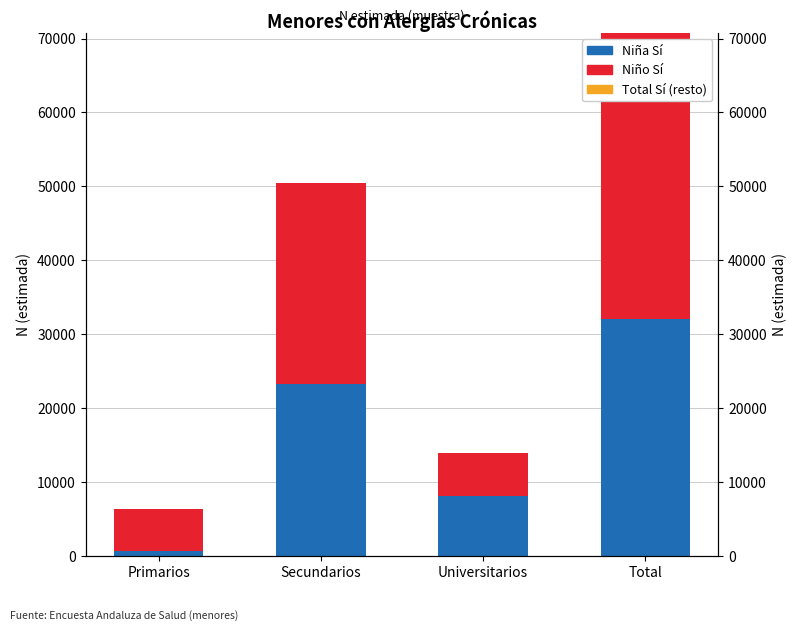

Count the number of categories in the chart.

4